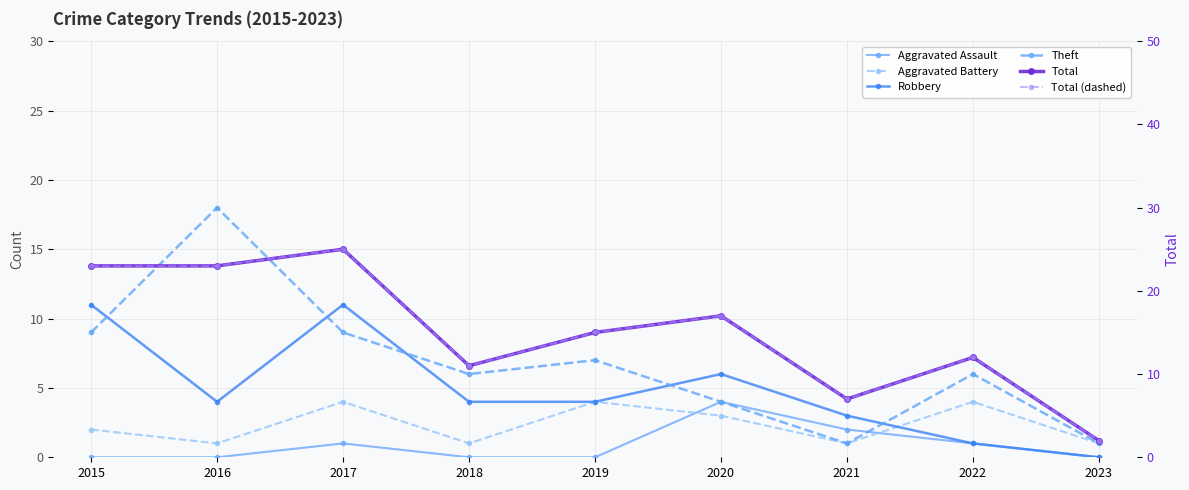

True or false: Total and Total (dashed) intersect in this chart.

False